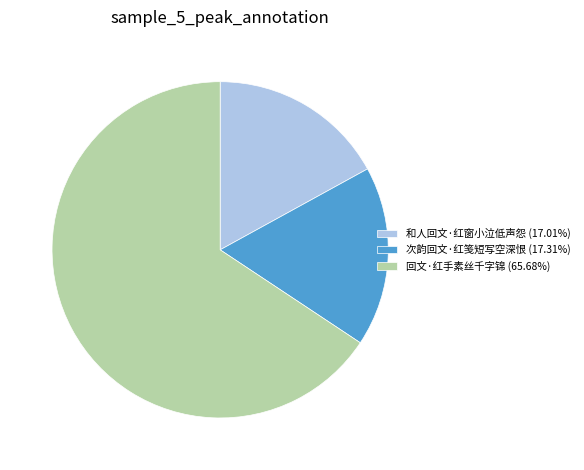

What is the ratio of the value at 次韵回文·红笺短写空深恨 (17.31%) to the value at 回文·红手素丝千字锦 (65.68%)?

0.3